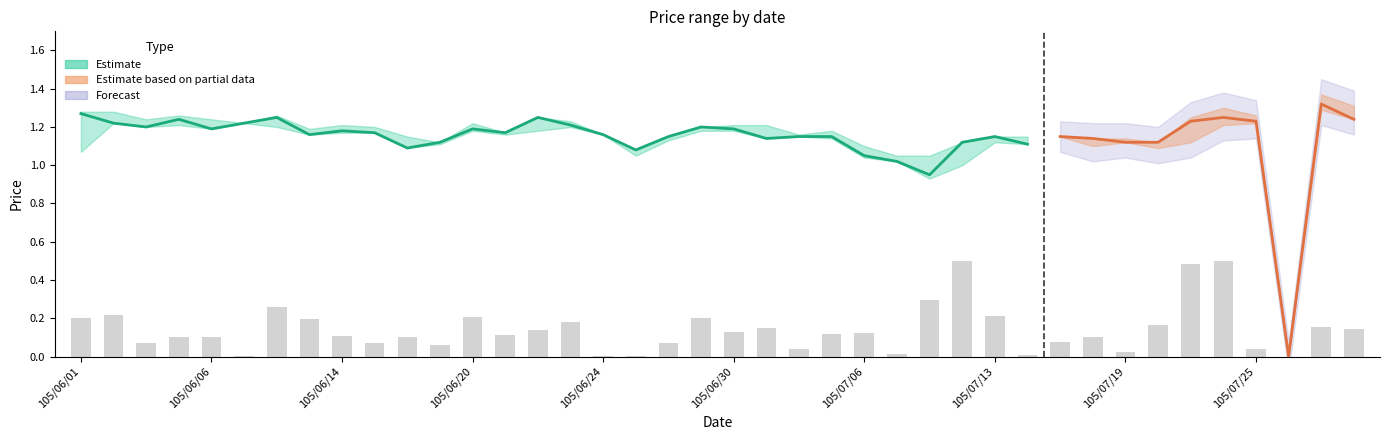

True or false: the data shows 0.0 at 105/06/24.

False